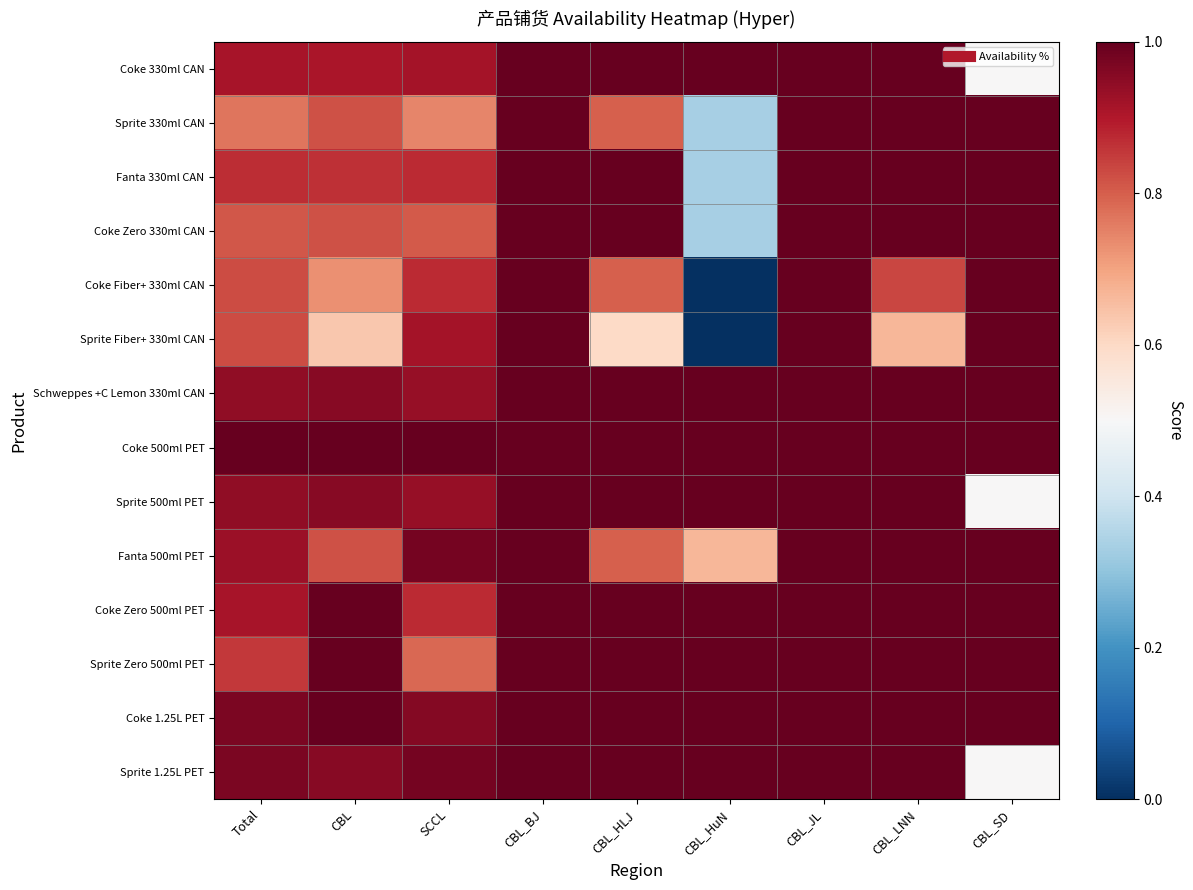

Reading left to right, extract all data points from this chart.

Coke 330ml CAN: Total=0.9	CBL=0.9	SCCL=0.9	CBL_BJ=1.0	CBL_HLJ=1.0	CBL_HuN=1.0	CBL_JL=1.0	CBL_LNN=1.0	CBL_SD=0.5
Sprite 330ml CAN: Total=0.8	CBL=0.8	SCCL=0.7	CBL_BJ=1.0	CBL_HLJ=0.8	CBL_HuN=0.3	CBL_JL=1.0	CBL_LNN=1.0	CBL_SD=1.0
Fanta 330ml CAN: Total=0.9	CBL=0.9	SCCL=0.9	CBL_BJ=1.0	CBL_HLJ=1.0	CBL_HuN=0.3	CBL_JL=1.0	CBL_LNN=1.0	CBL_SD=1.0
Coke Zero 330ml CAN: Total=0.8	CBL=0.8	SCCL=0.8	CBL_BJ=1.0	CBL_HLJ=1.0	CBL_HuN=0.3	CBL_JL=1.0	CBL_LNN=1.0	CBL_SD=1.0
Coke Fiber+ 330ml CAN: Total=0.8	CBL=0.7	SCCL=0.9	CBL_BJ=1.0	CBL_HLJ=0.8	CBL_HuN=0.0	CBL_JL=1.0	CBL_LNN=0.8	CBL_SD=1.0
Sprite Fiber+ 330ml CAN: Total=0.8	CBL=0.6	SCCL=0.9	CBL_BJ=1.0	CBL_HLJ=0.6	CBL_HuN=0.0	CBL_JL=1.0	CBL_LNN=0.7	CBL_SD=1.0
Schweppes +C Lemon 330ml CAN: Total=0.9	CBL=1.0	SCCL=0.9	CBL_BJ=1.0	CBL_HLJ=1.0	CBL_HuN=1.0	CBL_JL=1.0	CBL_LNN=1.0	CBL_SD=1.0
Coke 500ml PET: Total=1.0	CBL=1.0	SCCL=1.0	CBL_BJ=1.0	CBL_HLJ=1.0	CBL_HuN=1.0	CBL_JL=1.0	CBL_LNN=1.0	CBL_SD=1.0
Sprite 500ml PET: Total=0.9	CBL=1.0	SCCL=0.9	CBL_BJ=1.0	CBL_HLJ=1.0	CBL_HuN=1.0	CBL_JL=1.0	CBL_LNN=1.0	CBL_SD=0.5
Fanta 500ml PET: Total=0.9	CBL=0.8	SCCL=1.0	CBL_BJ=1.0	CBL_HLJ=0.8	CBL_HuN=0.7	CBL_JL=1.0	CBL_LNN=1.0	CBL_SD=1.0
Coke Zero 500ml PET: Total=0.9	CBL=1.0	SCCL=0.9	CBL_BJ=1.0	CBL_HLJ=1.0	CBL_HuN=1.0	CBL_JL=1.0	CBL_LNN=1.0	CBL_SD=1.0
Sprite Zero 500ml PET: Total=0.9	CBL=1.0	SCCL=0.8	CBL_BJ=1.0	CBL_HLJ=1.0	CBL_HuN=1.0	CBL_JL=1.0	CBL_LNN=1.0	CBL_SD=1.0
Coke 1.25L PET: Total=1.0	CBL=1.0	SCCL=1.0	CBL_BJ=1.0	CBL_HLJ=1.0	CBL_HuN=1.0	CBL_JL=1.0	CBL_LNN=1.0	CBL_SD=1.0
Sprite 1.25L PET: Total=1.0	CBL=1.0	SCCL=1.0	CBL_BJ=1.0	CBL_HLJ=1.0	CBL_HuN=1.0	CBL_JL=1.0	CBL_LNN=1.0	CBL_SD=0.5